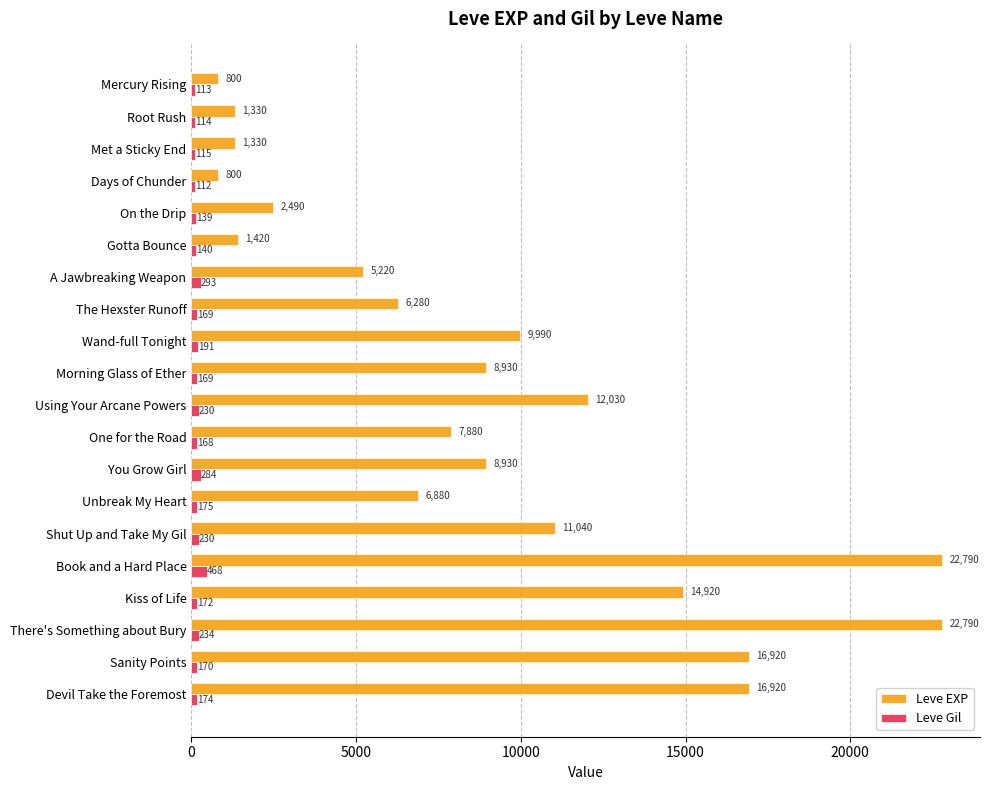

Is it true that Leve EXP equals 7880 at One for the Road?

True